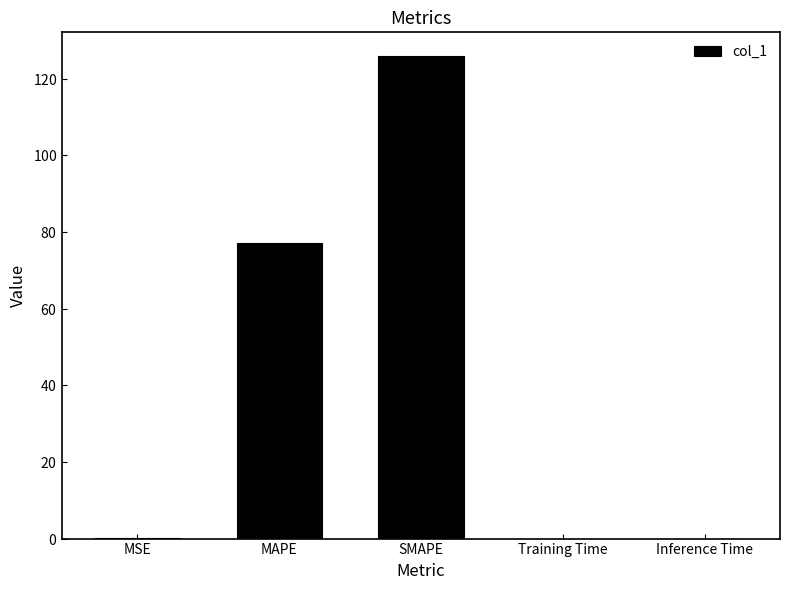

Reading left to right, extract all data points from this chart.

0.1	77.2	125.8	0.0	0.0